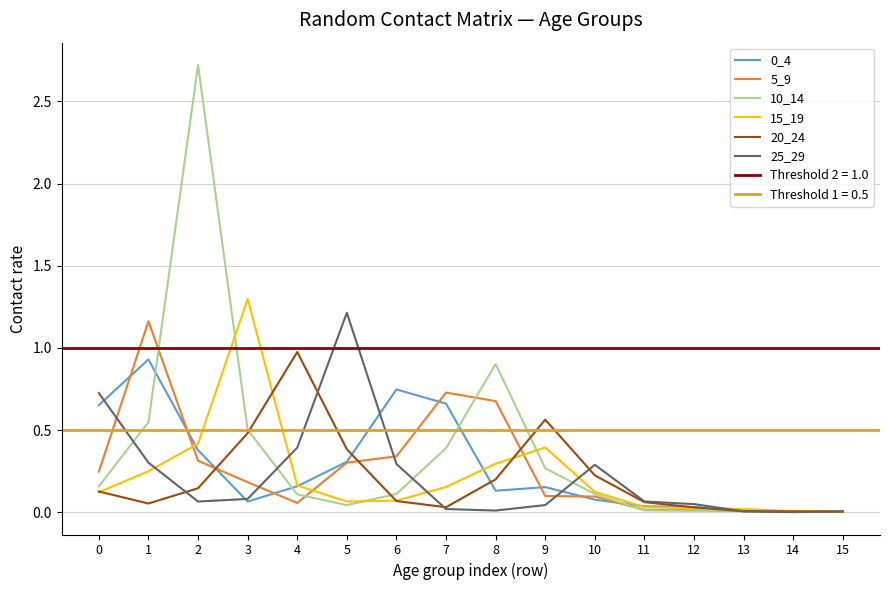

Between which two adjacent categories do 10_14 and 0_4 first intersect?

1 and 2